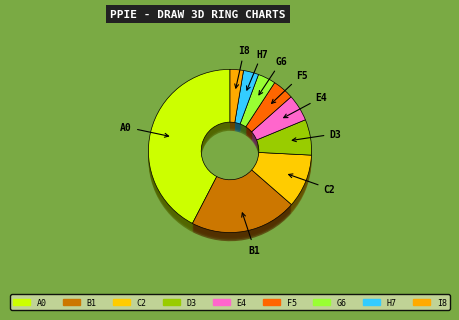

How many segments does this pie chart have?

9